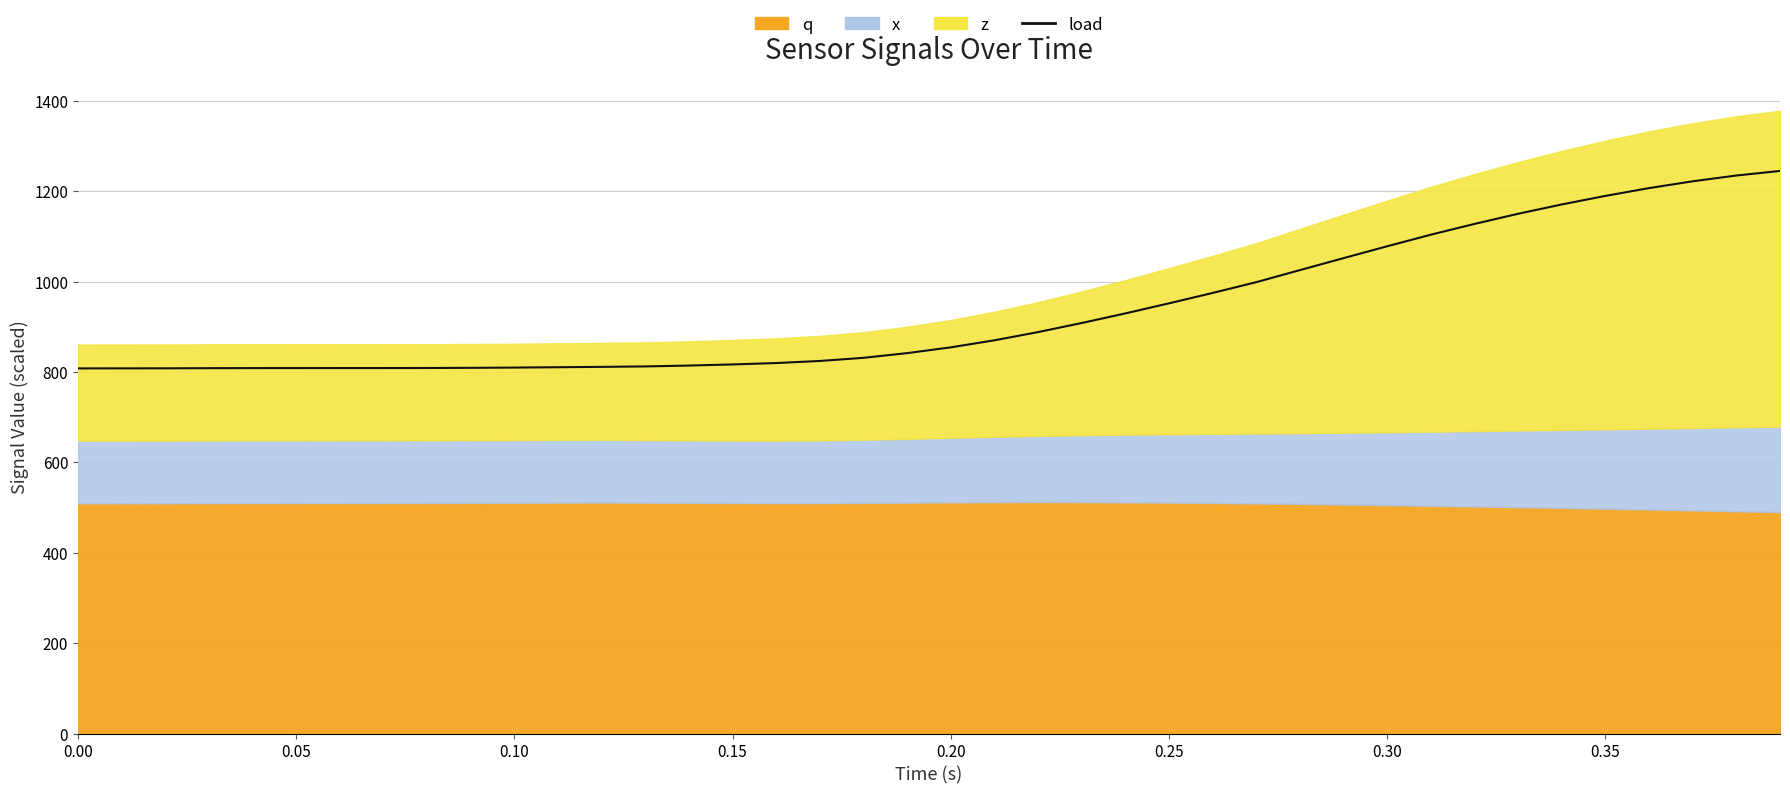

What is the greatest value displayed?

1245.1